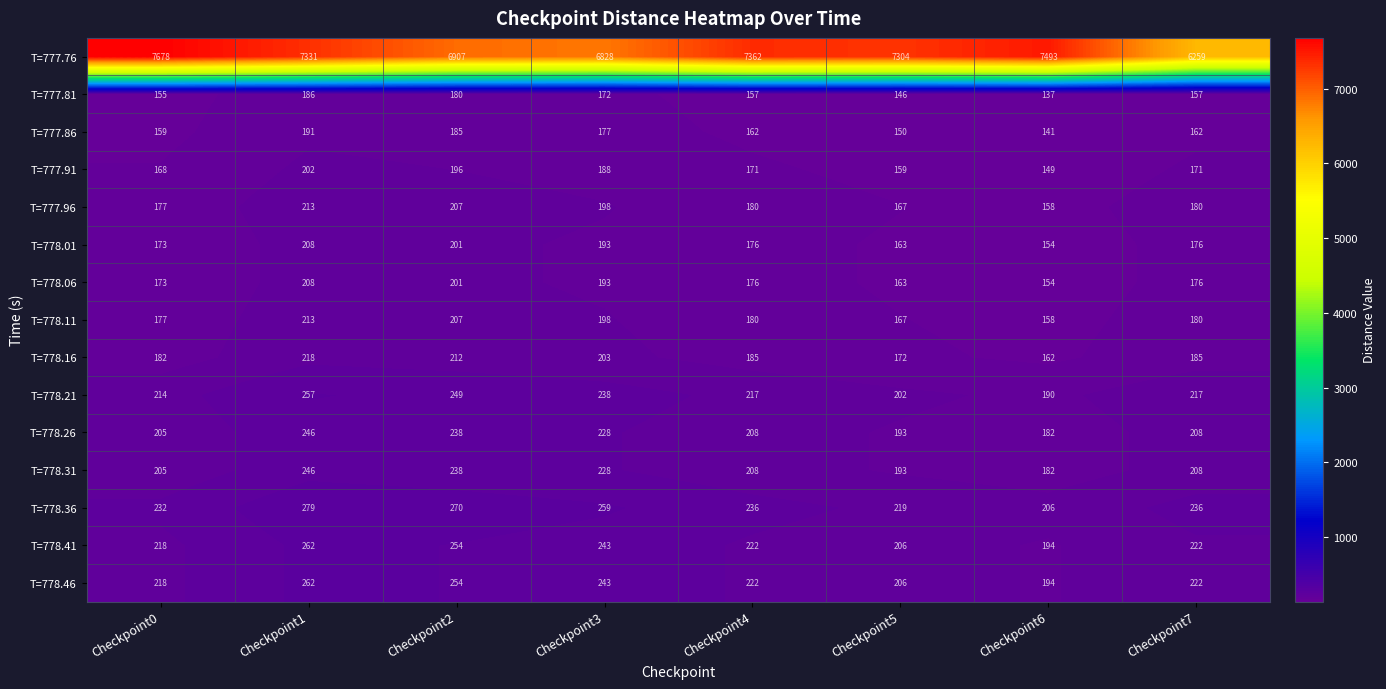

Is it true that T=778.11 equals 218 at Checkpoint5?

False